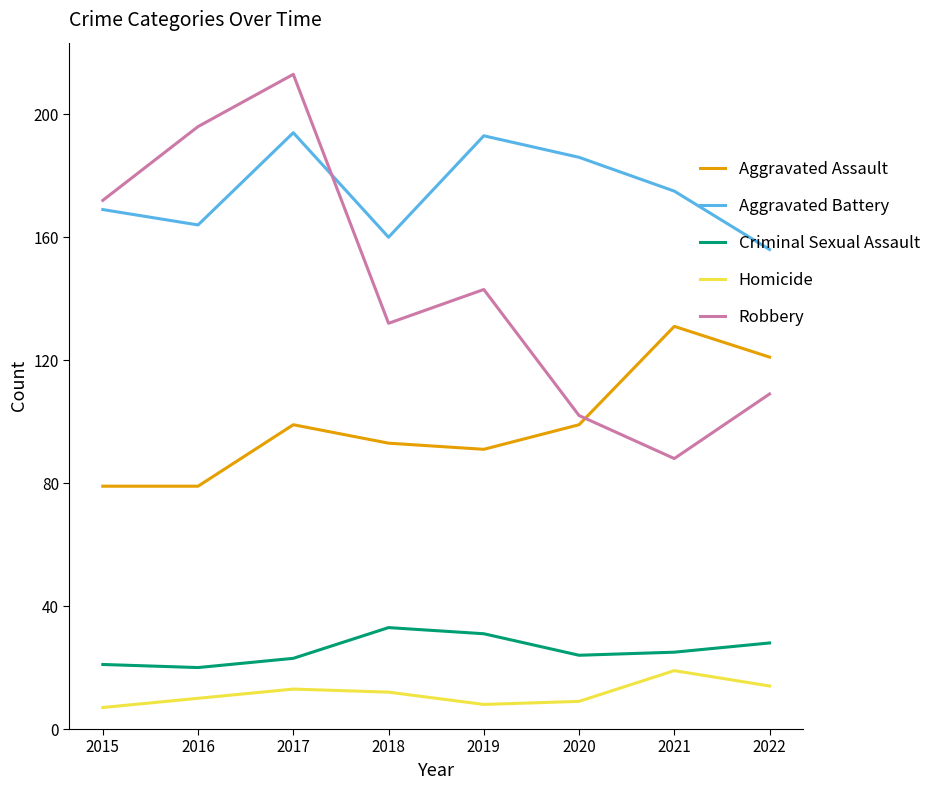

What is the highest value of the Homicide series?

19